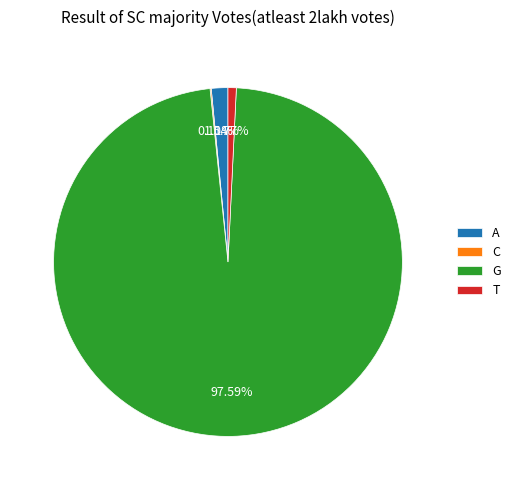

To the nearest percent, what is the average slice percentage?

25%